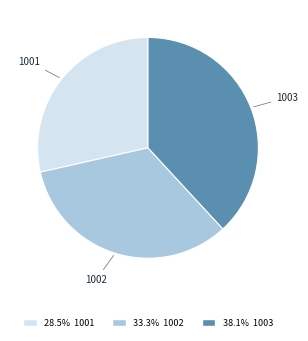

Is there any slice that represents more than half of the pie?

No